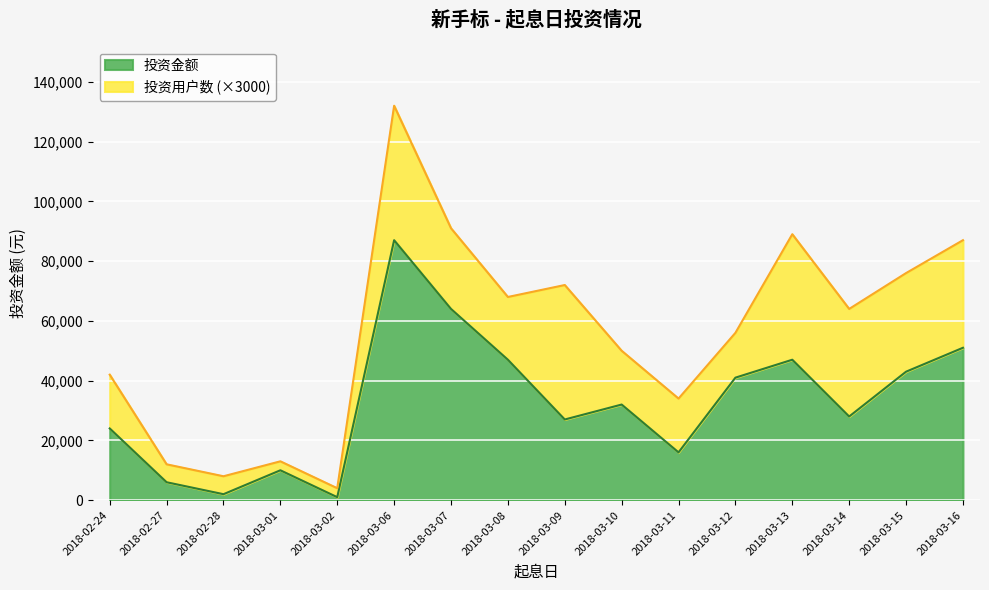

What is the change in value from 2018-03-07 to 2018-03-10?

-32000